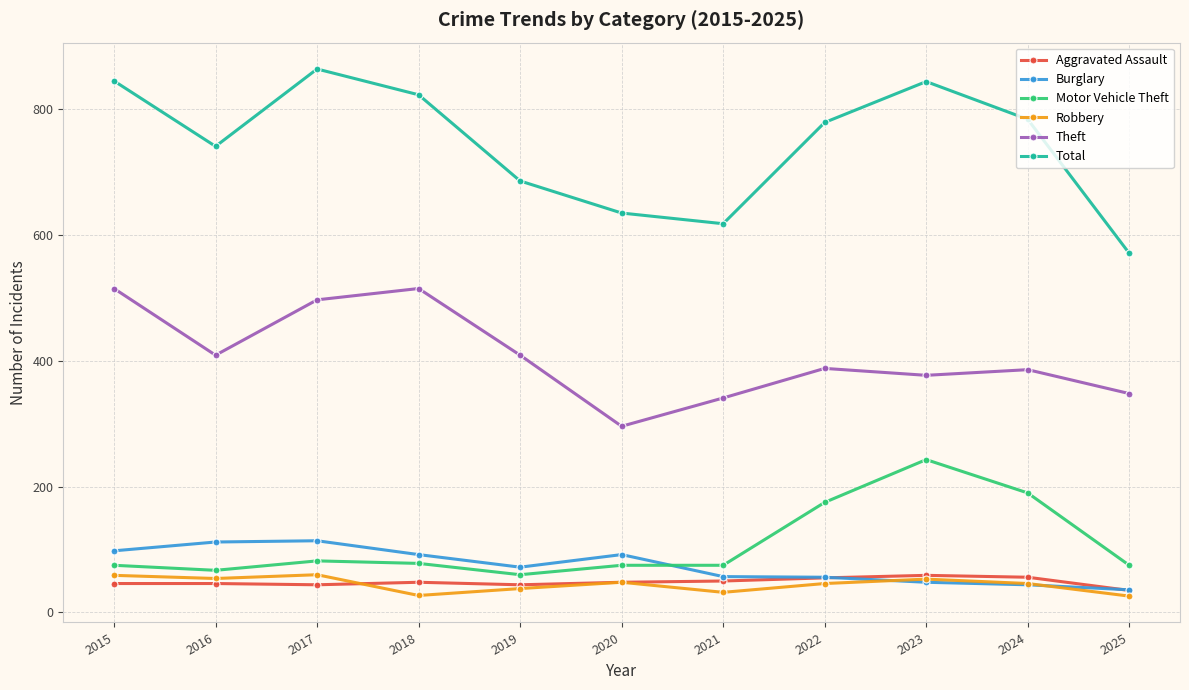

True or false: Total has a value of 1015 at 2016.

False